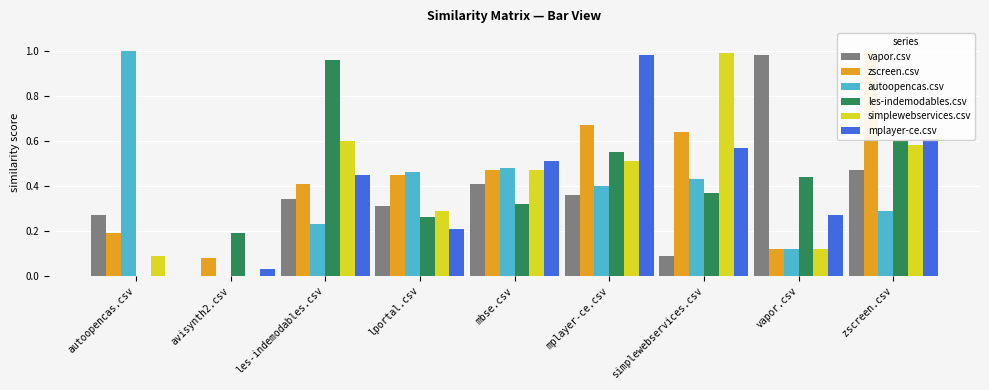

At which category is the sum across all series the highest?

zscreen.csv